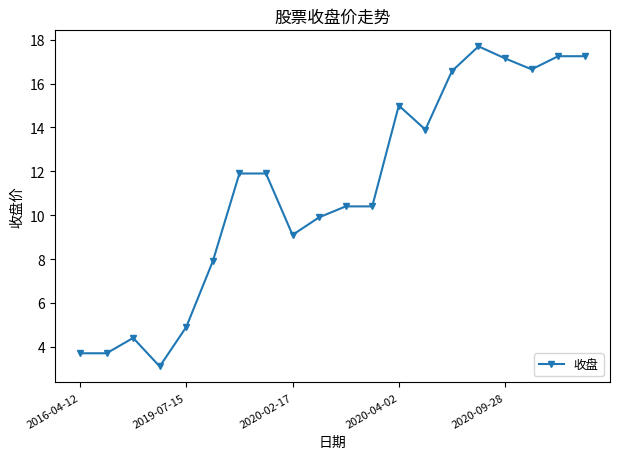

Does the chart have visible grid lines?

No